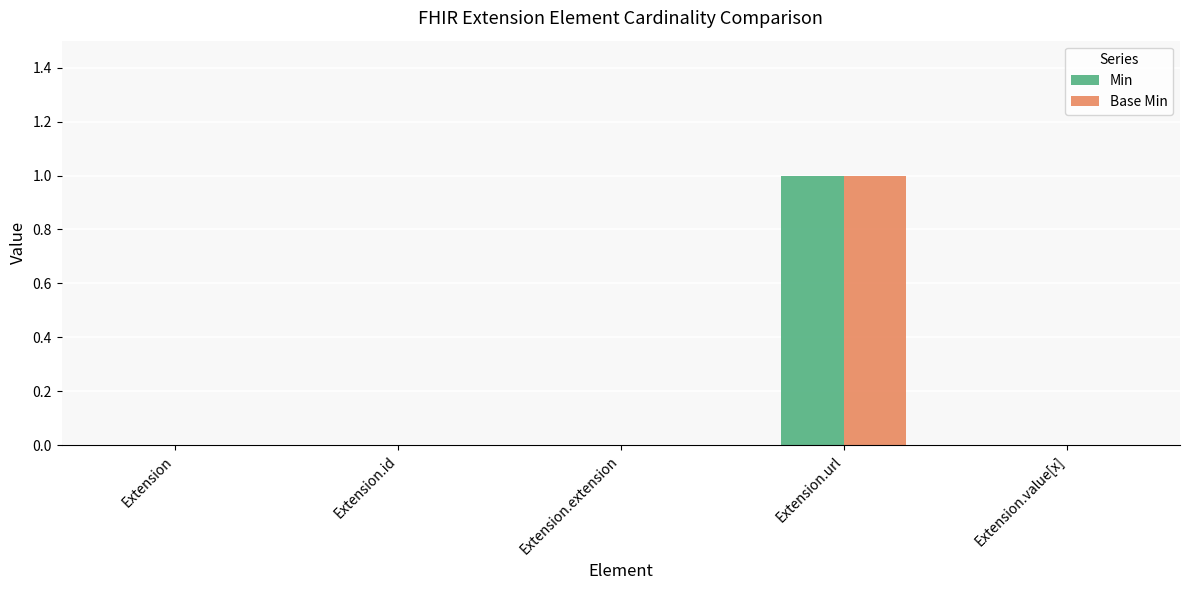

The Min series shows 0 at Extension. True or false?

True